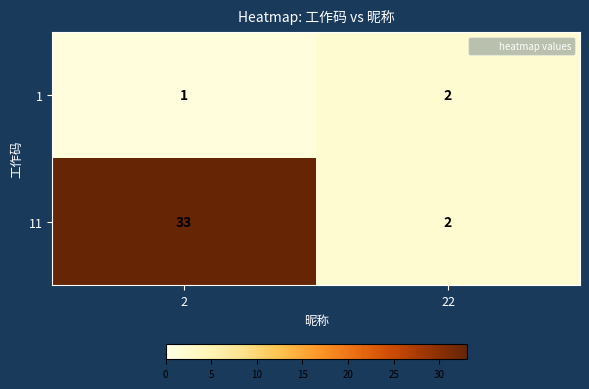

Which label corresponds to the smallest value in the chart?

2